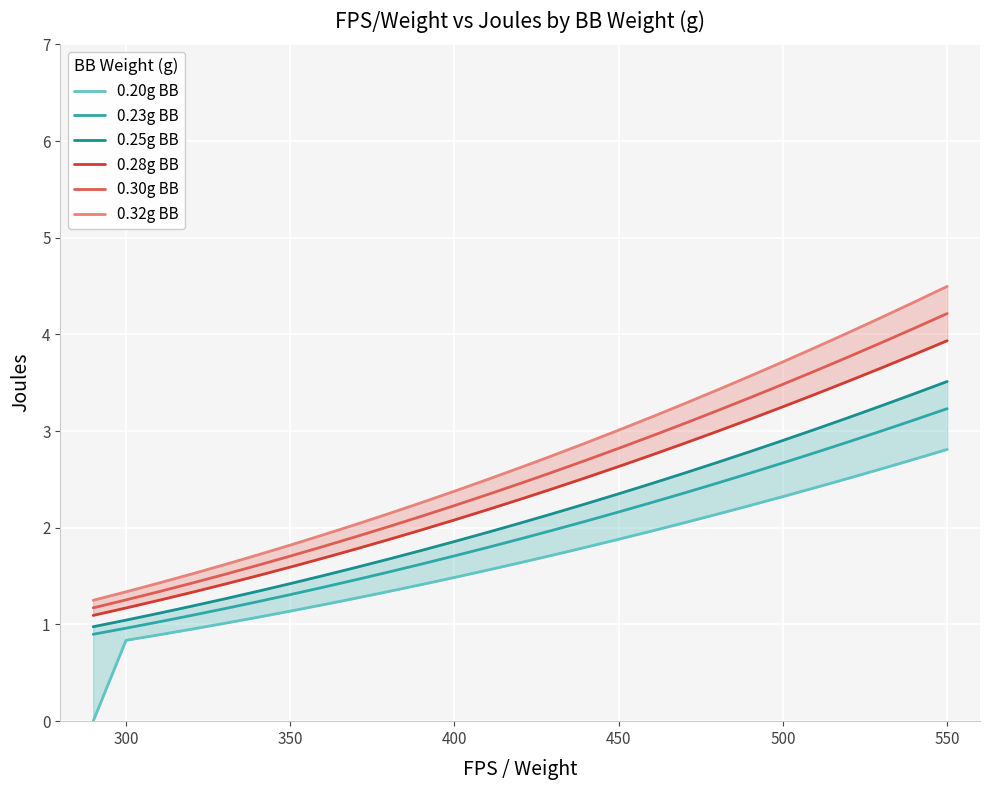

What is the highest value of the 0.30g BB series?

4.2